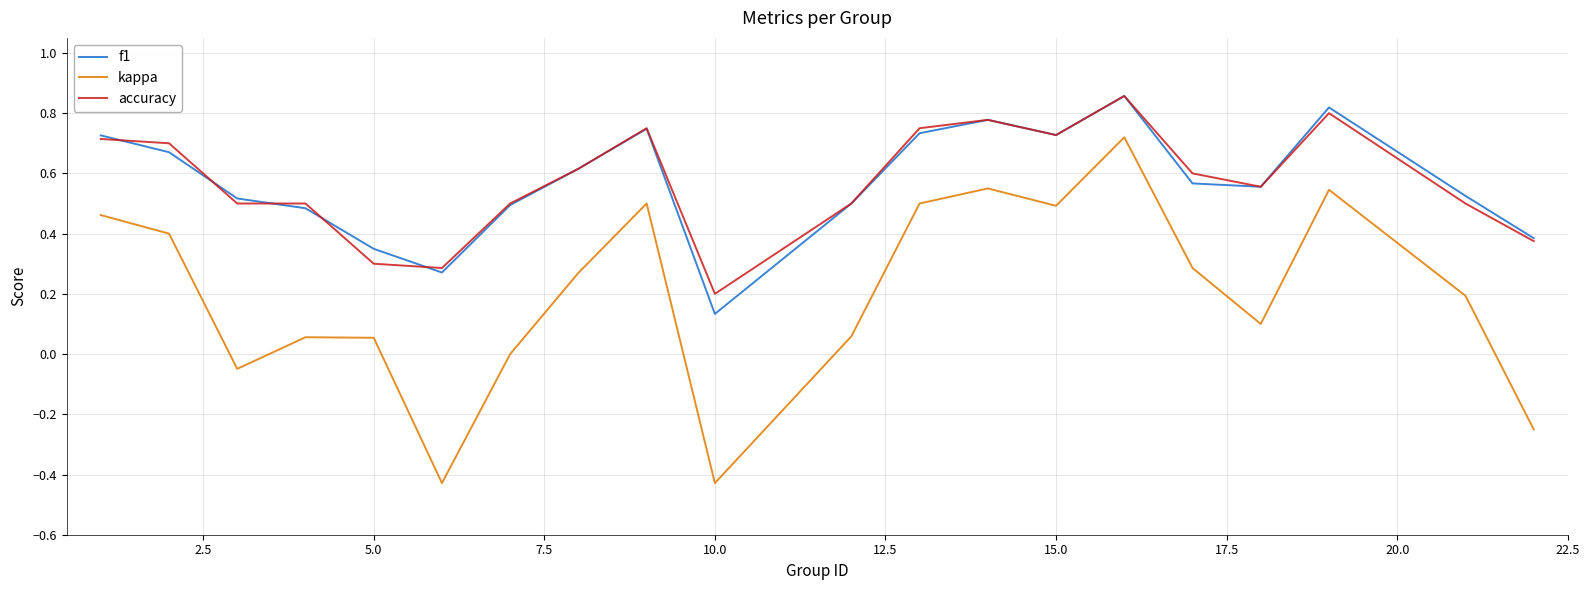

Which series has the widest spread of values?

kappa